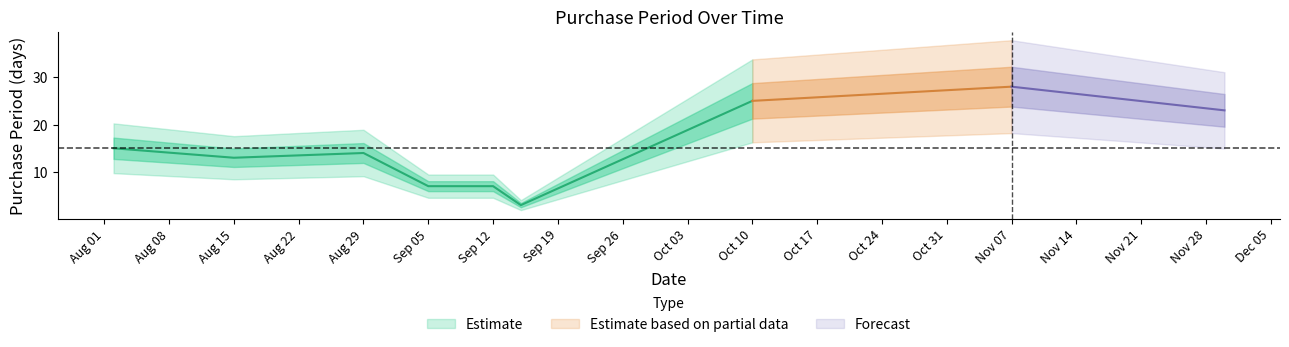

What is the change in value from 2017-08-29 to 2017-09-05?

-7